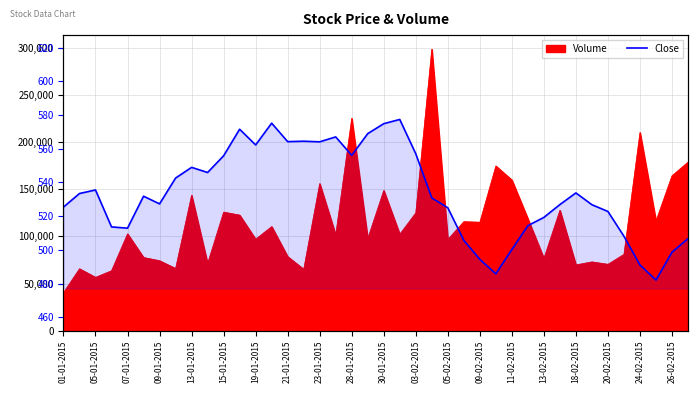

The value at 20-02-2015 is 288.0. True or false?

False